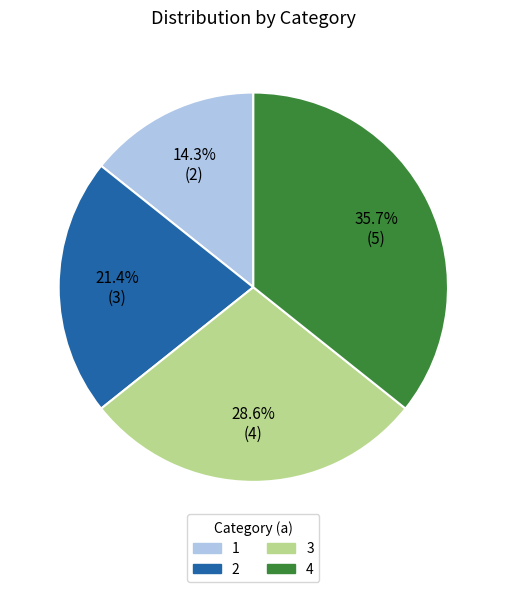

To the nearest percent, what is the difference between the largest and smallest slice percentages?

21%